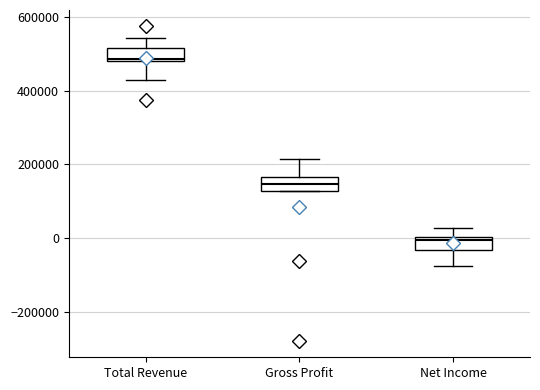

Which box's median line is the lowest?

Net Income